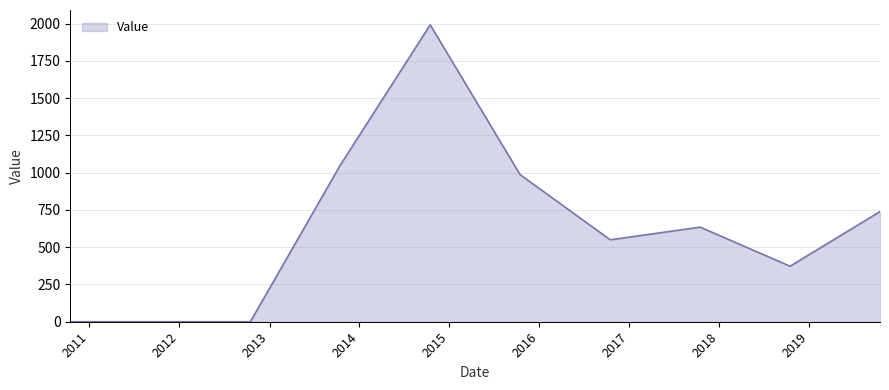

What is the maximum value shown in the chart?

1991.9